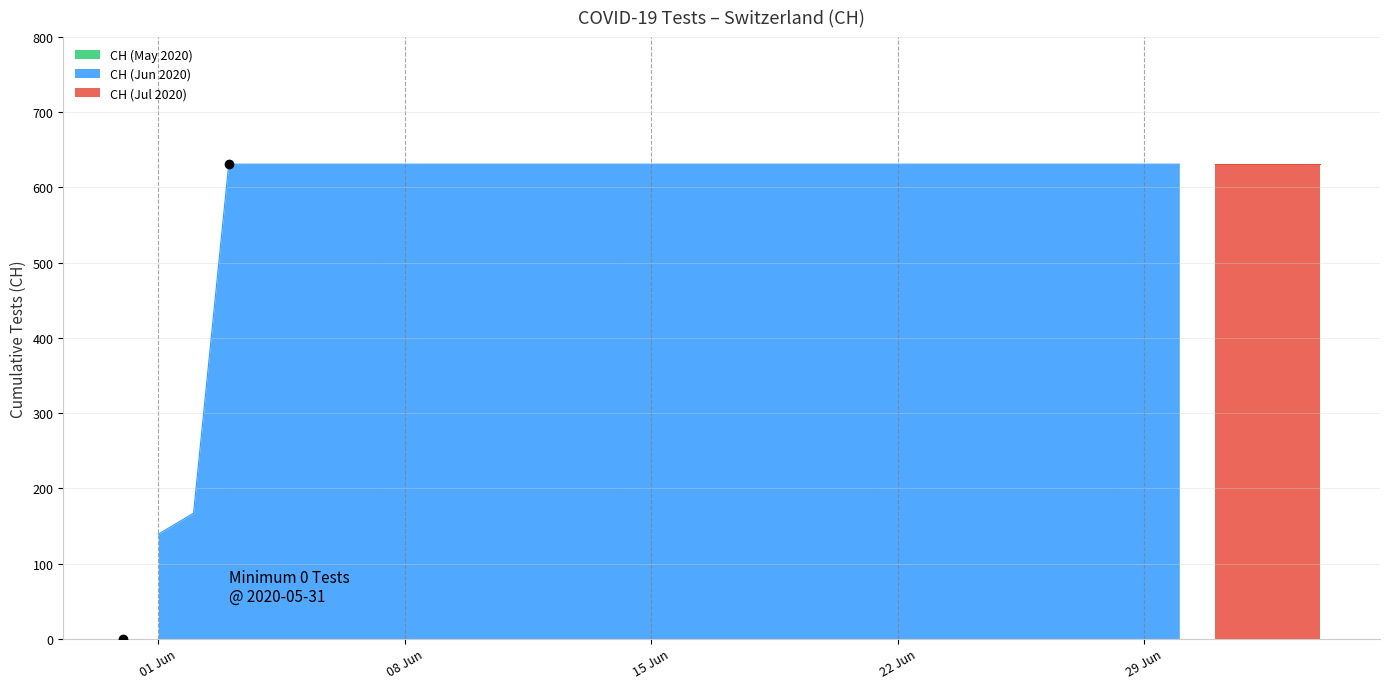

What is the greatest value displayed?

631